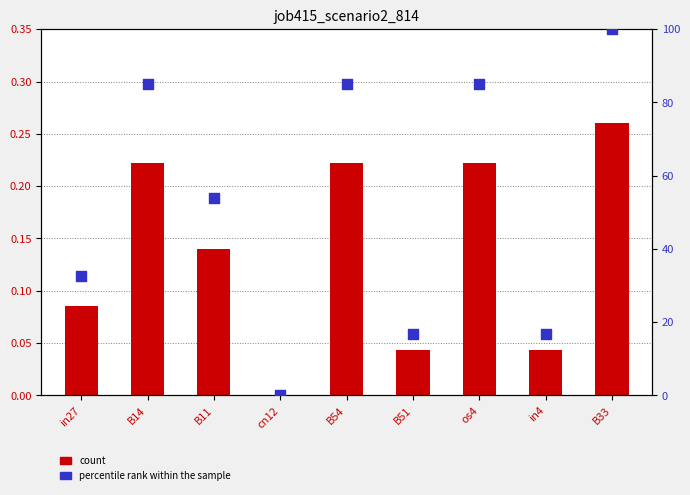

Which series has the largest total across all categories?

percentile rank within the sample